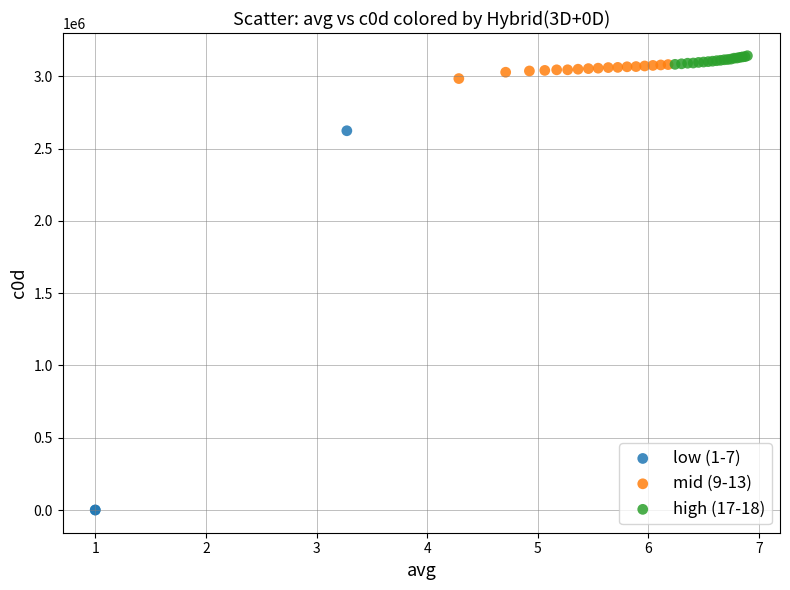

What are all the series names shown in the legend?

low (1-7), mid (9-13), high (17-18)